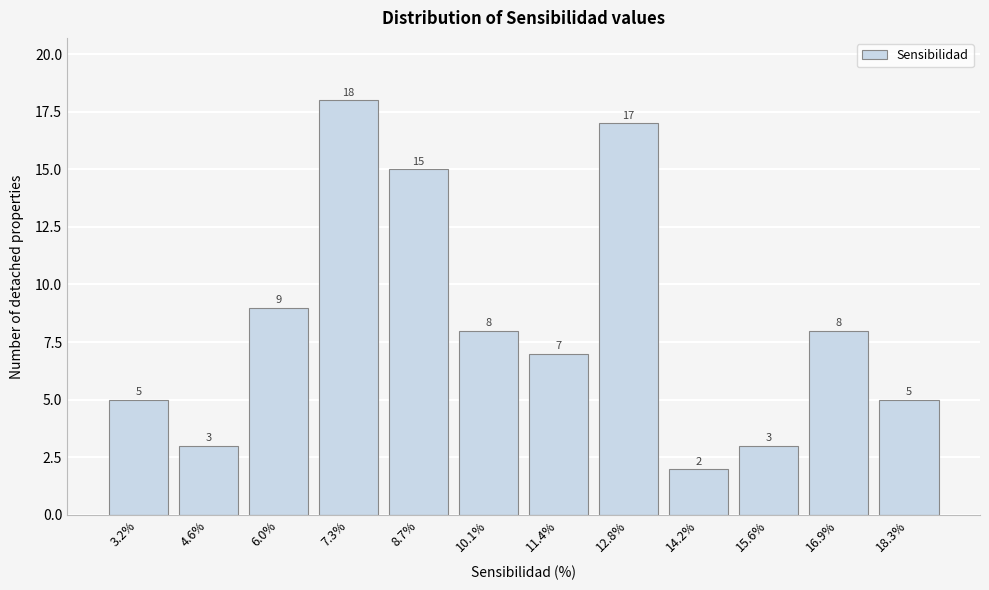

Reading left to right, transcribe all the data shown in this chart.

5	3	9	18	15	8	7	17	2	3	8	5